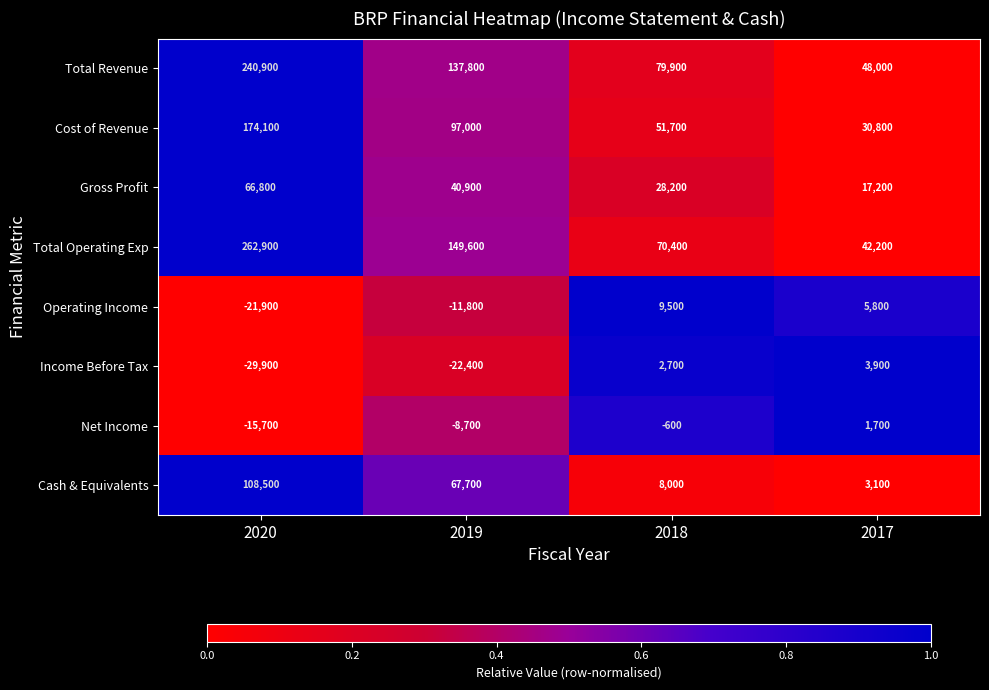

The Income Before Tax series shows -6533 at 2019. True or false?

False